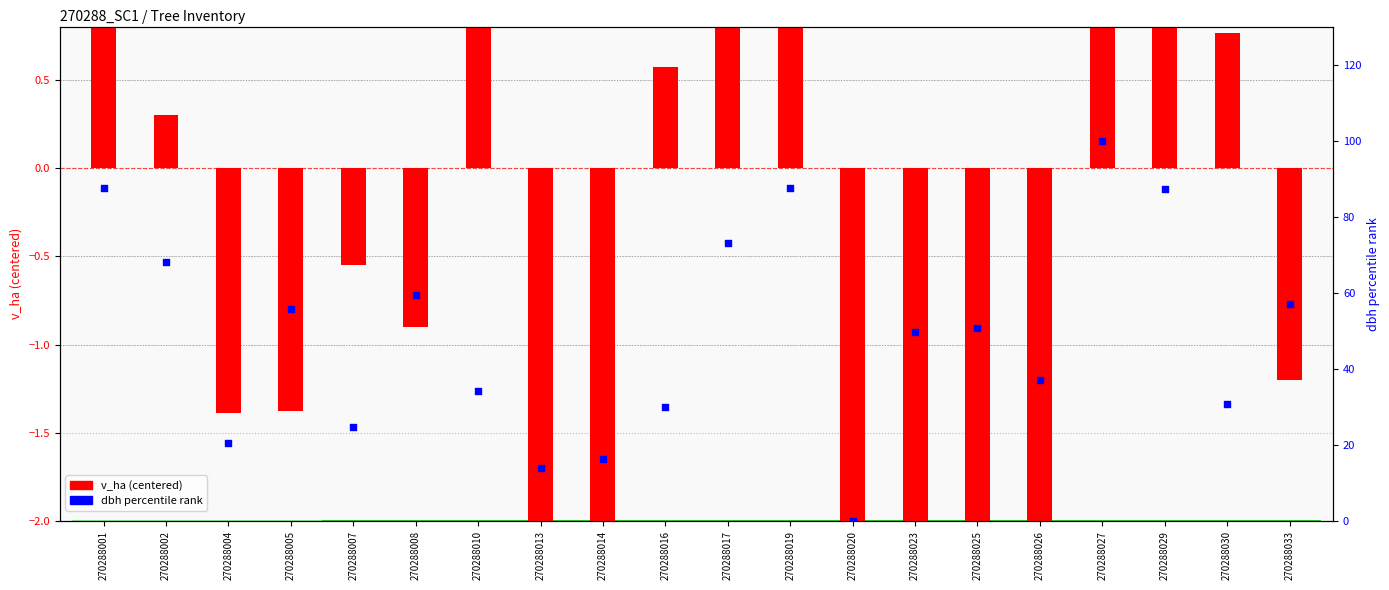

At how many categories does at least one series exceed 81?

4